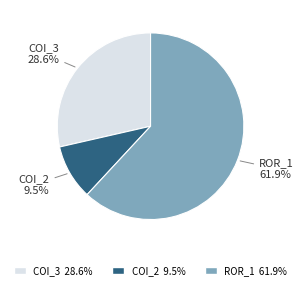

Does any single category account for the majority?

Yes